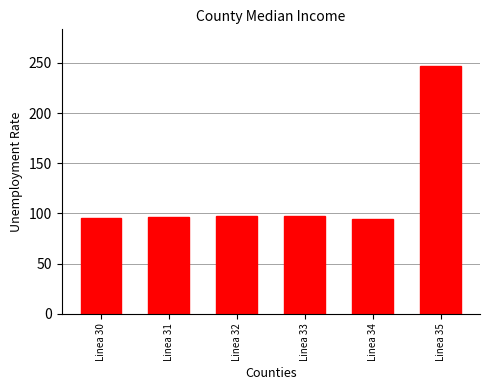

How many data points are above 97?

3